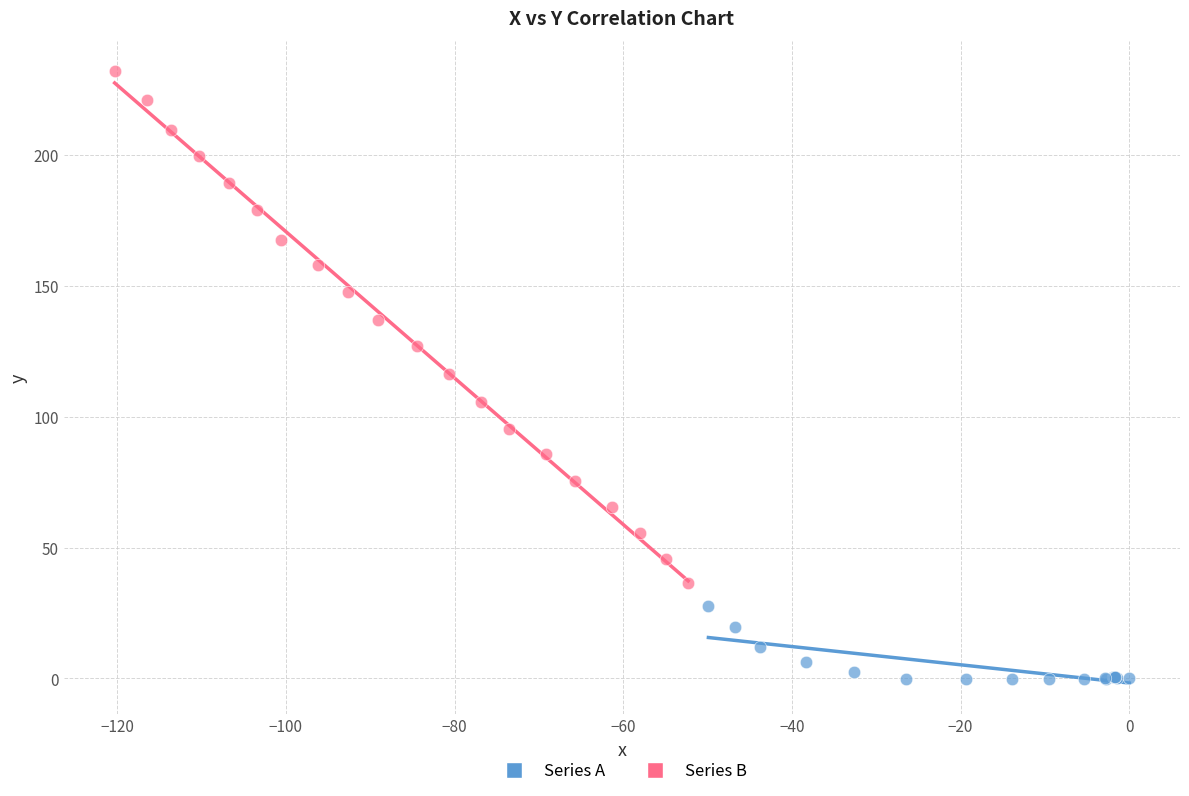

Which series contains the highest Y value?

Series B